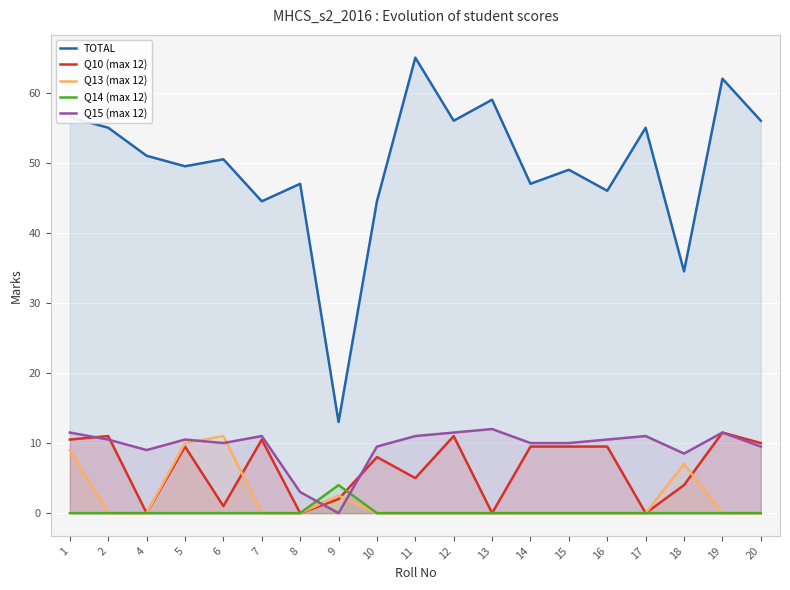

List the series in order of their peak value, lowest first.

Q14 (max 12), Q13 (max 12), Q10 (max 12), Q15 (max 12), TOTAL